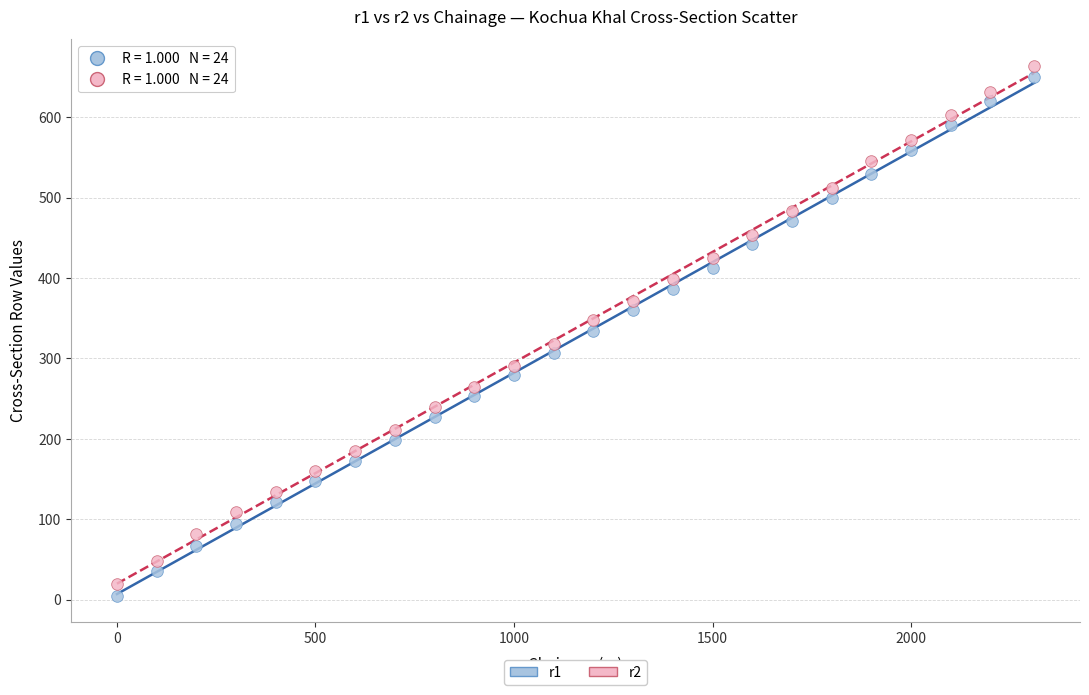

What are all the series names shown in the legend?

r1, r2